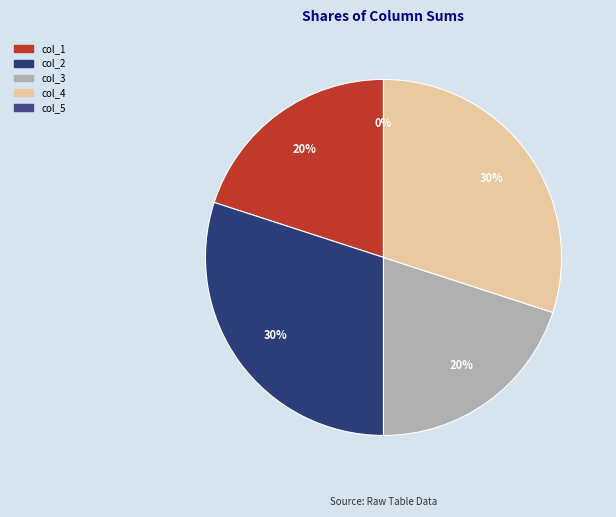

Which category has the biggest portion of the pie?

col_2